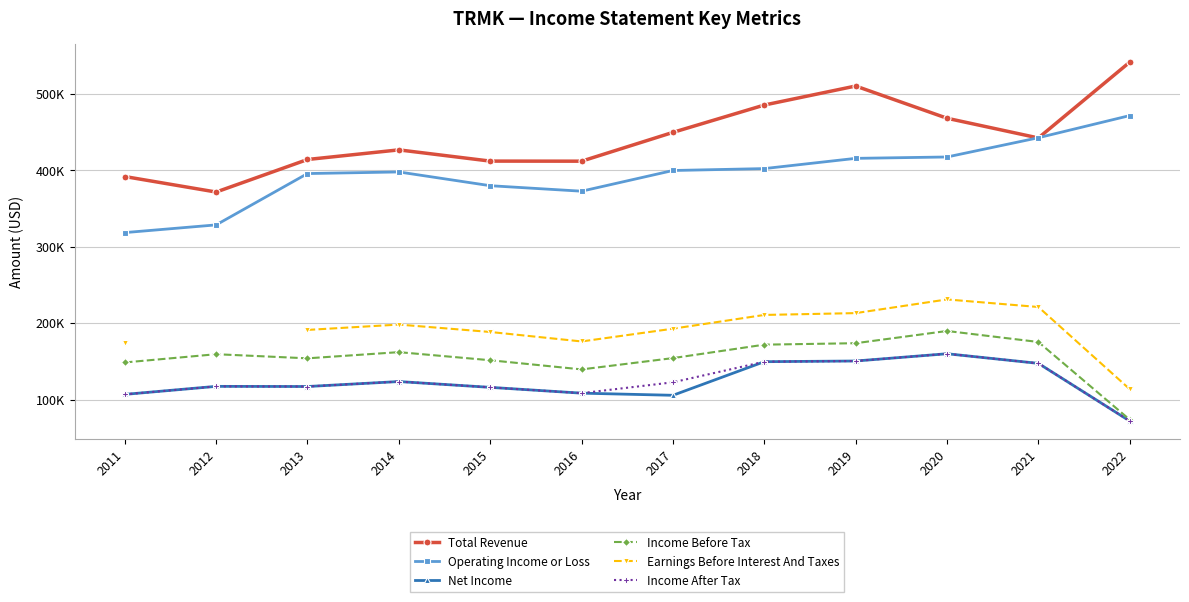

What is the maximum value for Income After Tax?

160000.0